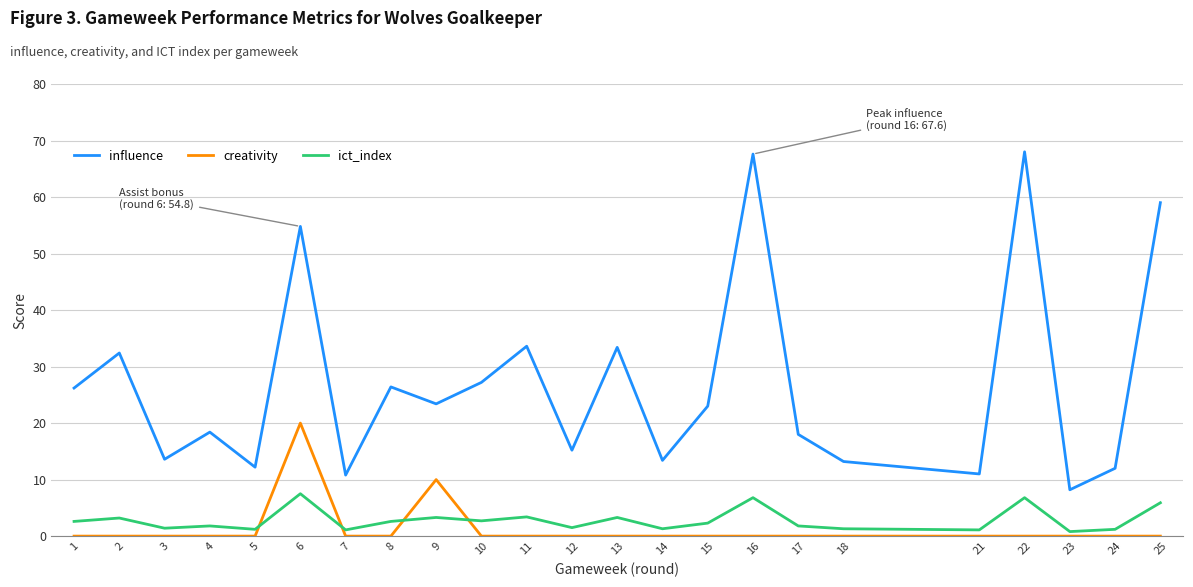

True or false: influence and creativity cross at least once.

False